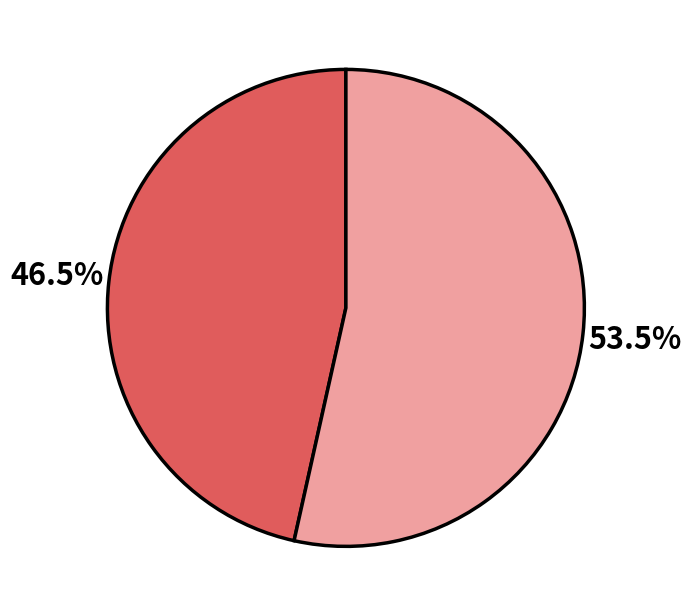

Does any single category account for the majority?

Yes